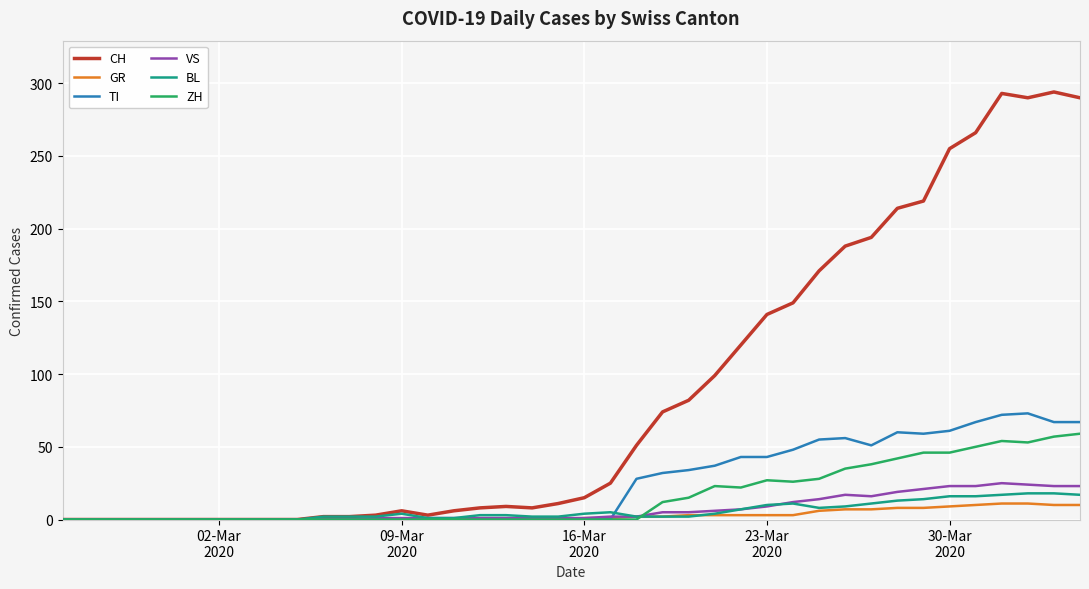

What is the maximum value for VS?

25